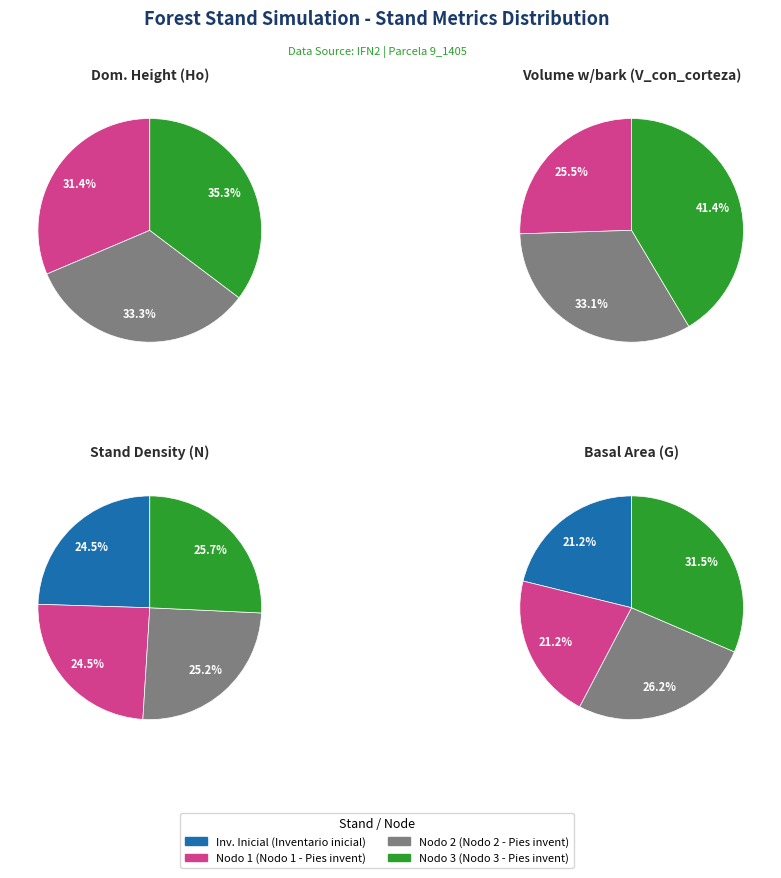

Which series has the largest range (max minus min)?

values_V